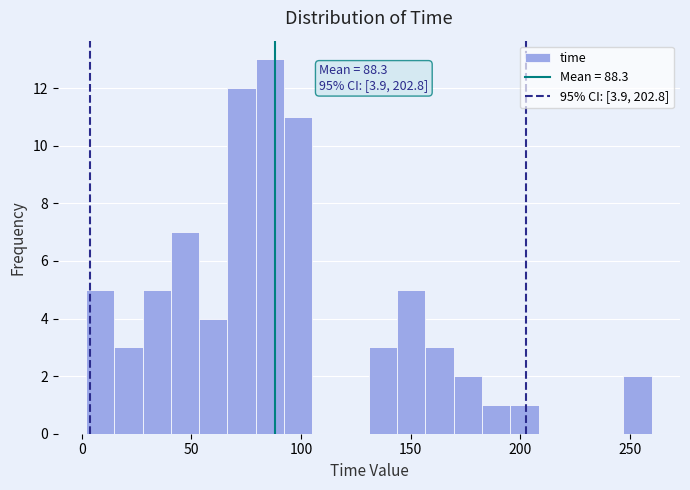

Around what value on the x-axis is the tallest bar? Give the approximate position of its centre, as read against the axis.

85